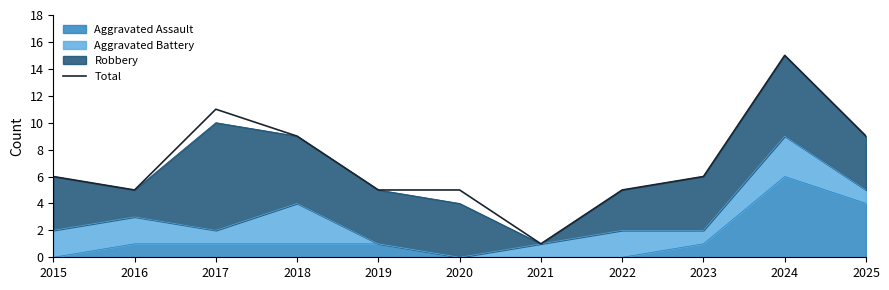

Rank the categories by value from highest to lowest.

2024, 2017, 2018, 2025, 2015, 2023, 2016, 2019, 2020, 2022, 2021